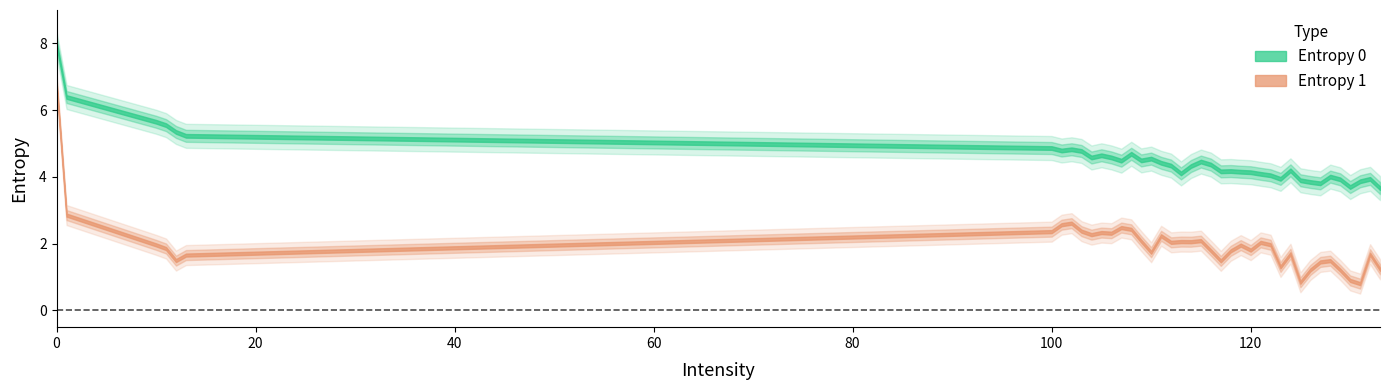

Rank the series by their average value, from highest to lowest.

Entropy 0, Entropy 1